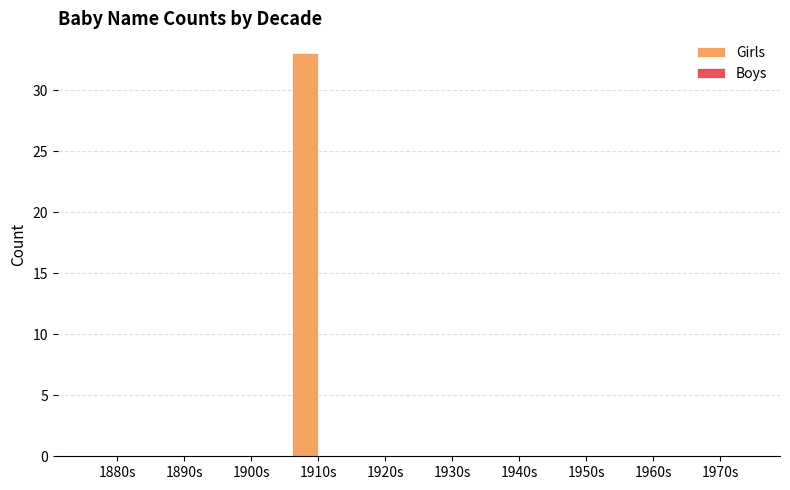

The value at 1950s is -21. True or false?

False